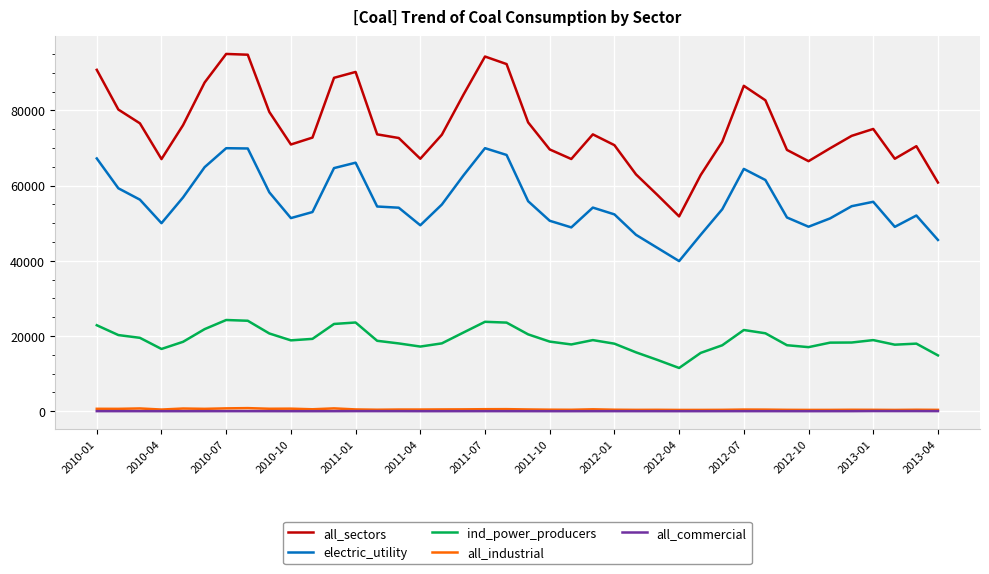

Which series has the largest total across all categories?

all_sectors